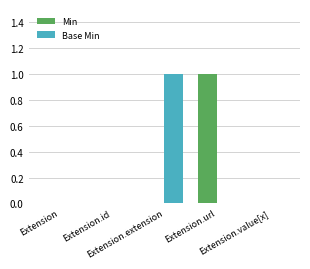

Is the value of Base Min at Extension.url greater than the value of Min at Extension.url?

No